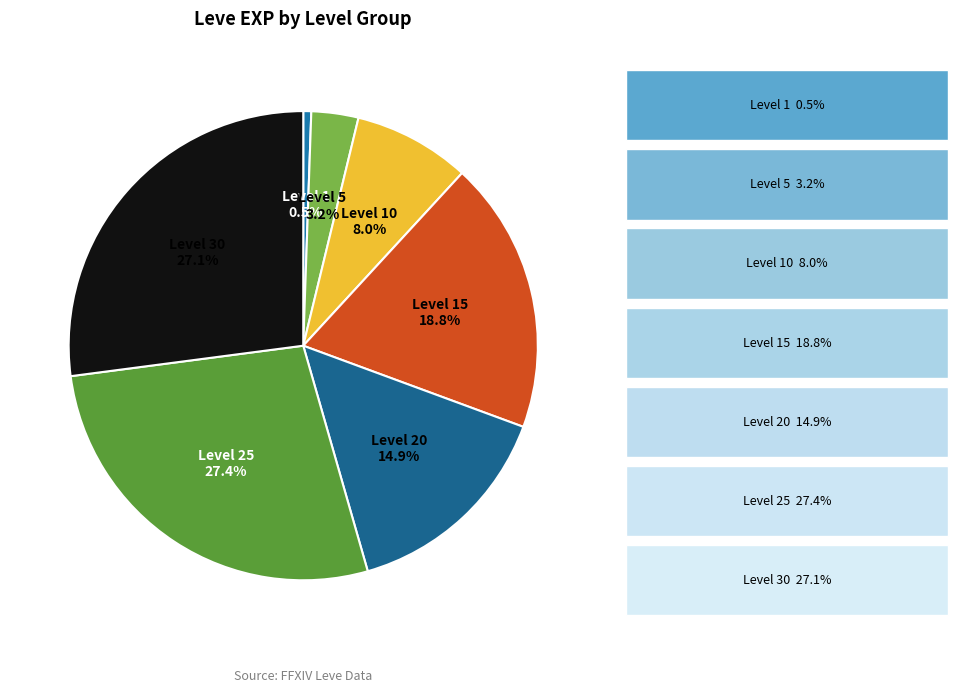

Which has a higher value, Level 1 or Level 15?

Level 15